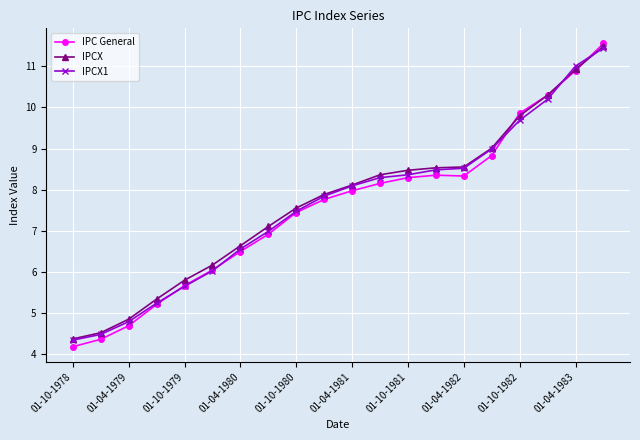

True or false: IPCX1 has more than 2 points higher than both neighbors.

False